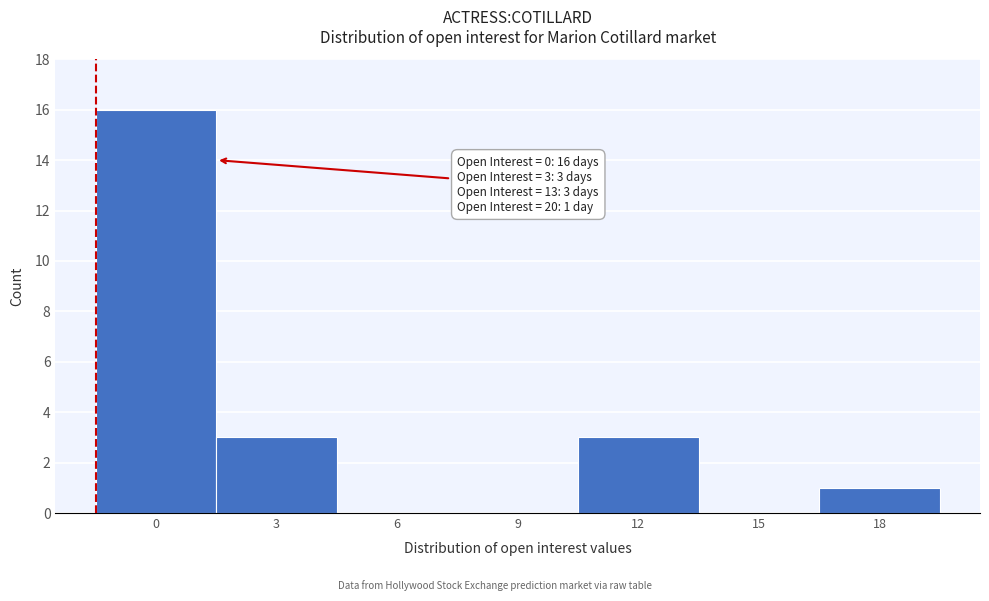

Reading left to right, transcribe all the data shown in this chart.

0=16	3=3	6=0	9=0	12=3	15=0	18=1